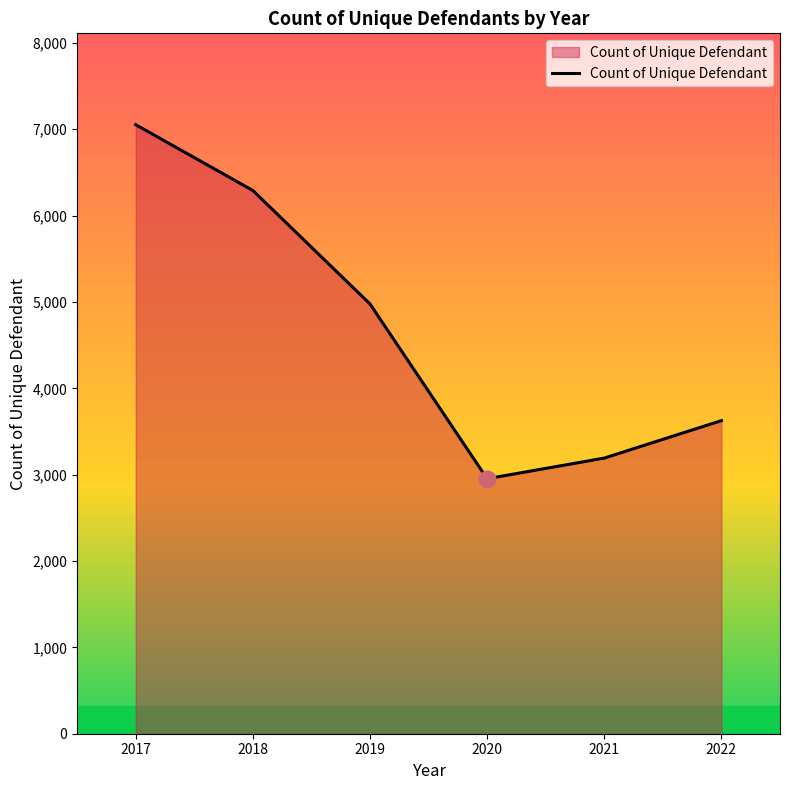

What is the ratio of the value at 2020 to the value at 2021?

0.9